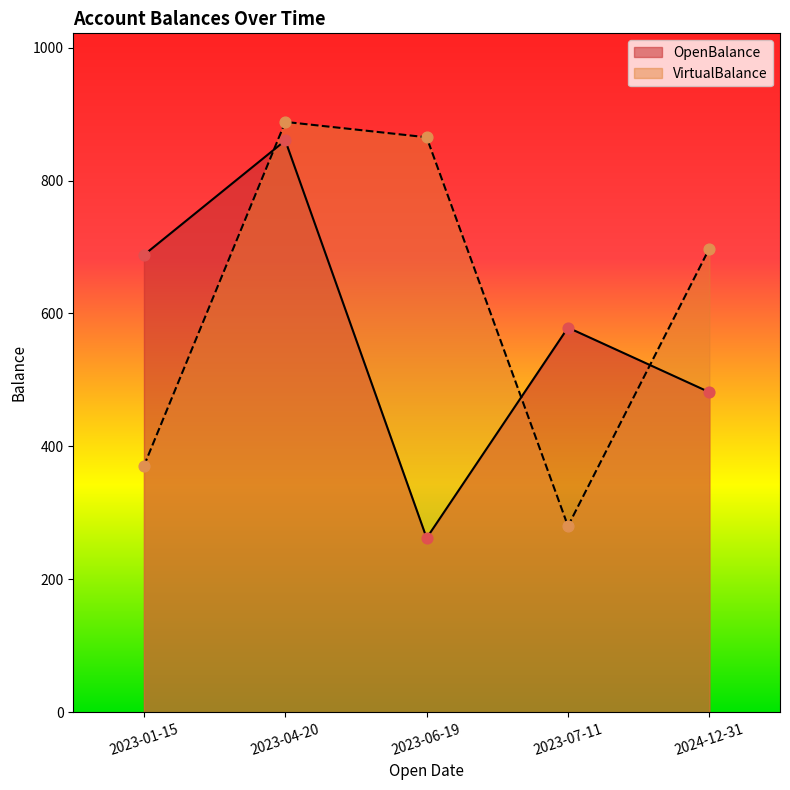

What is the total value across all series at 2023-04-20?

1748.4